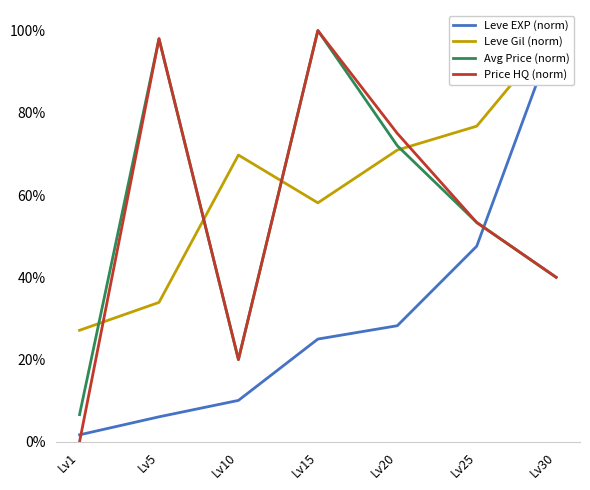

Where do Price HQ (norm) and Leve Gil (norm) first cross each other?

Lv1 and Lv5